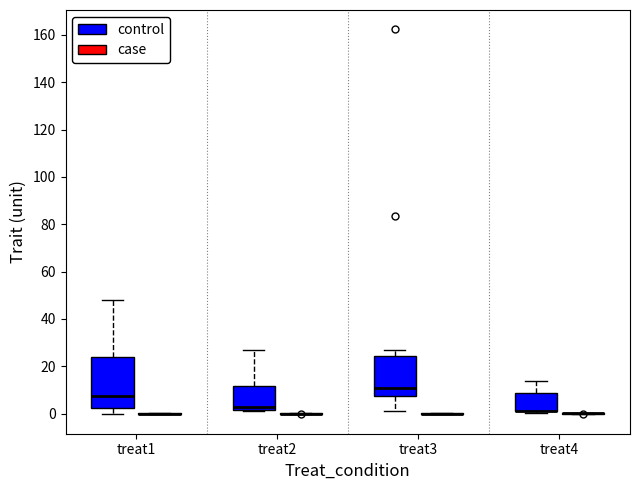

Where is the lower edge of the box for treat3 (control) on the y-axis? The values are not printed on the chart, so give them approximately, as read against the axis.

8